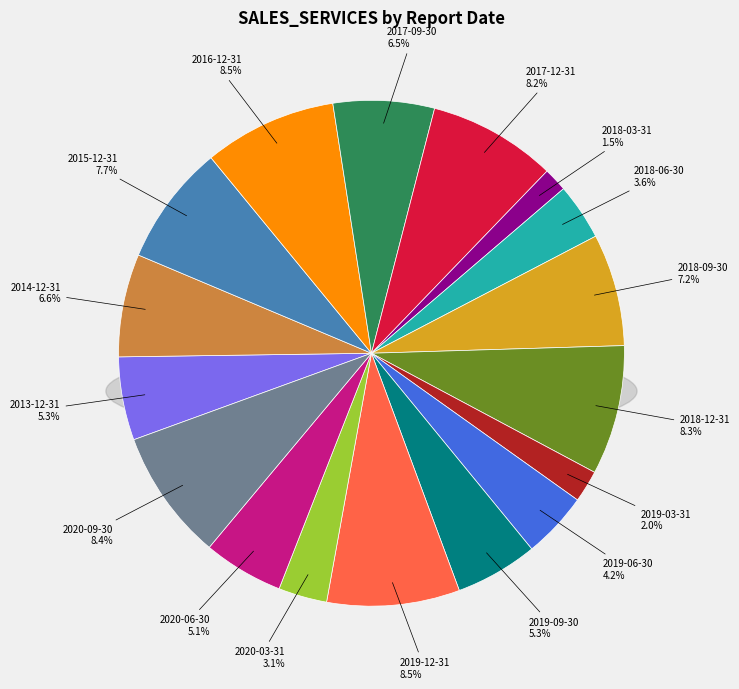

What portion of the pie excludes 2015-12-31?

92.3%